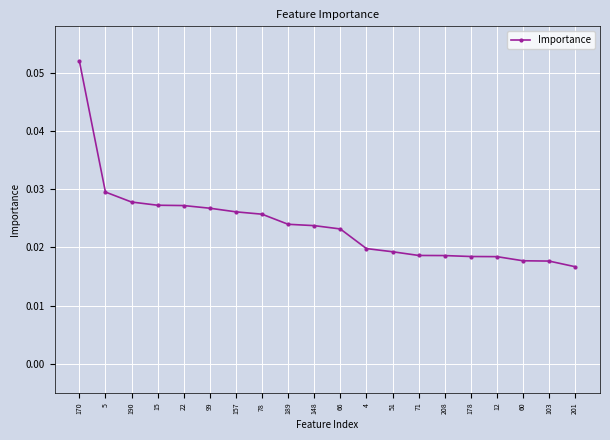

What is the label of the 19th point from the left?

103